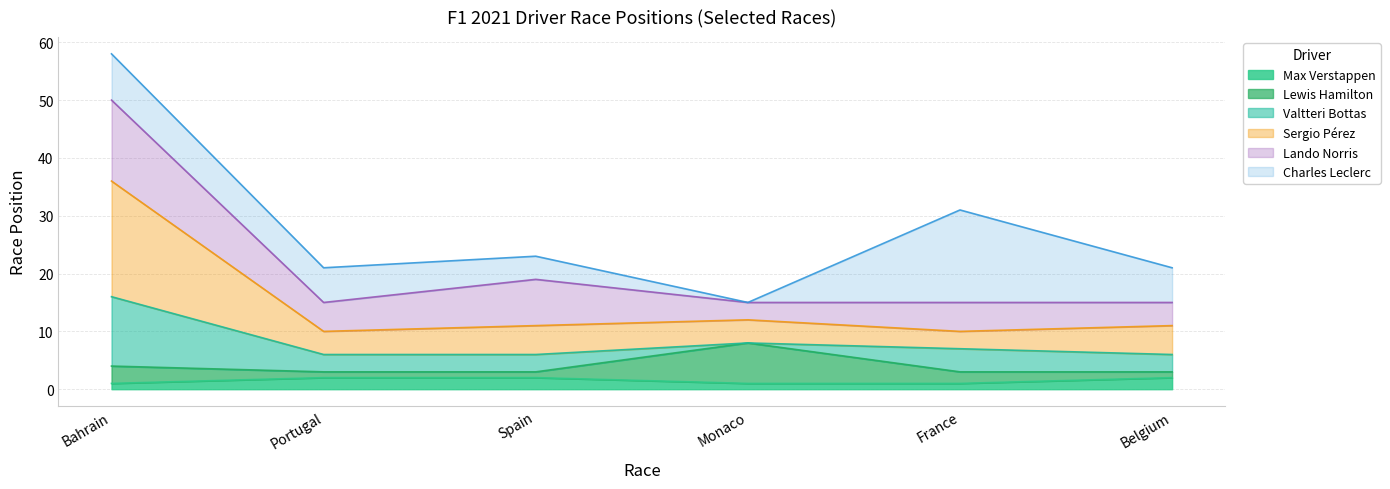

True or false: Lewis Hamilton has more than 0 interior local peaks.

True